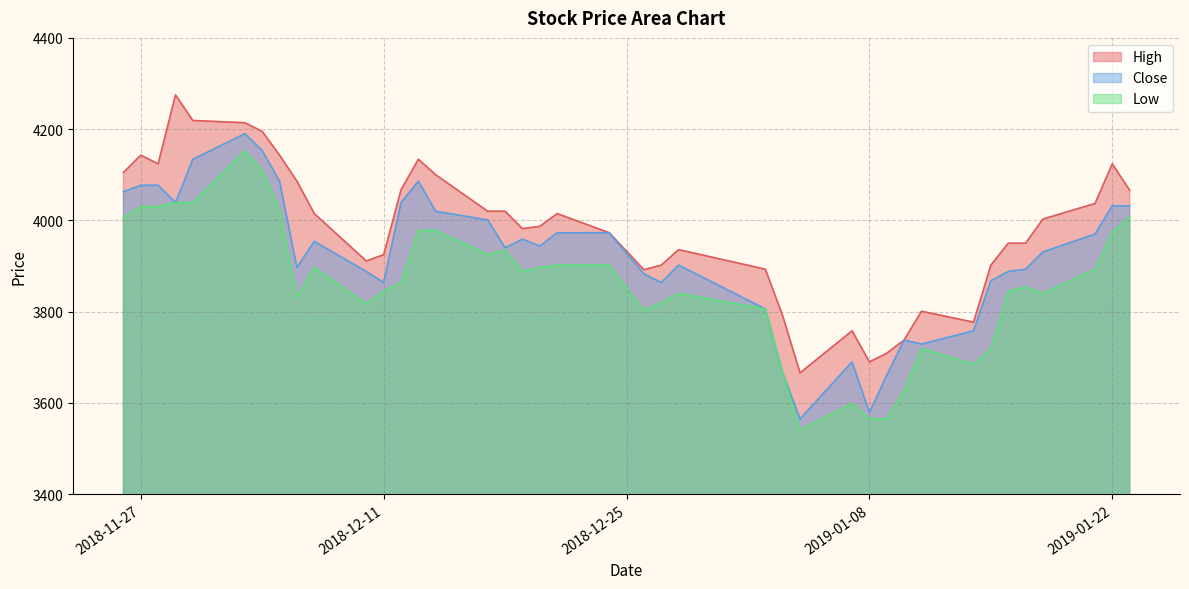

What is the spread (max minus min) of values at 2018-12-14?

122